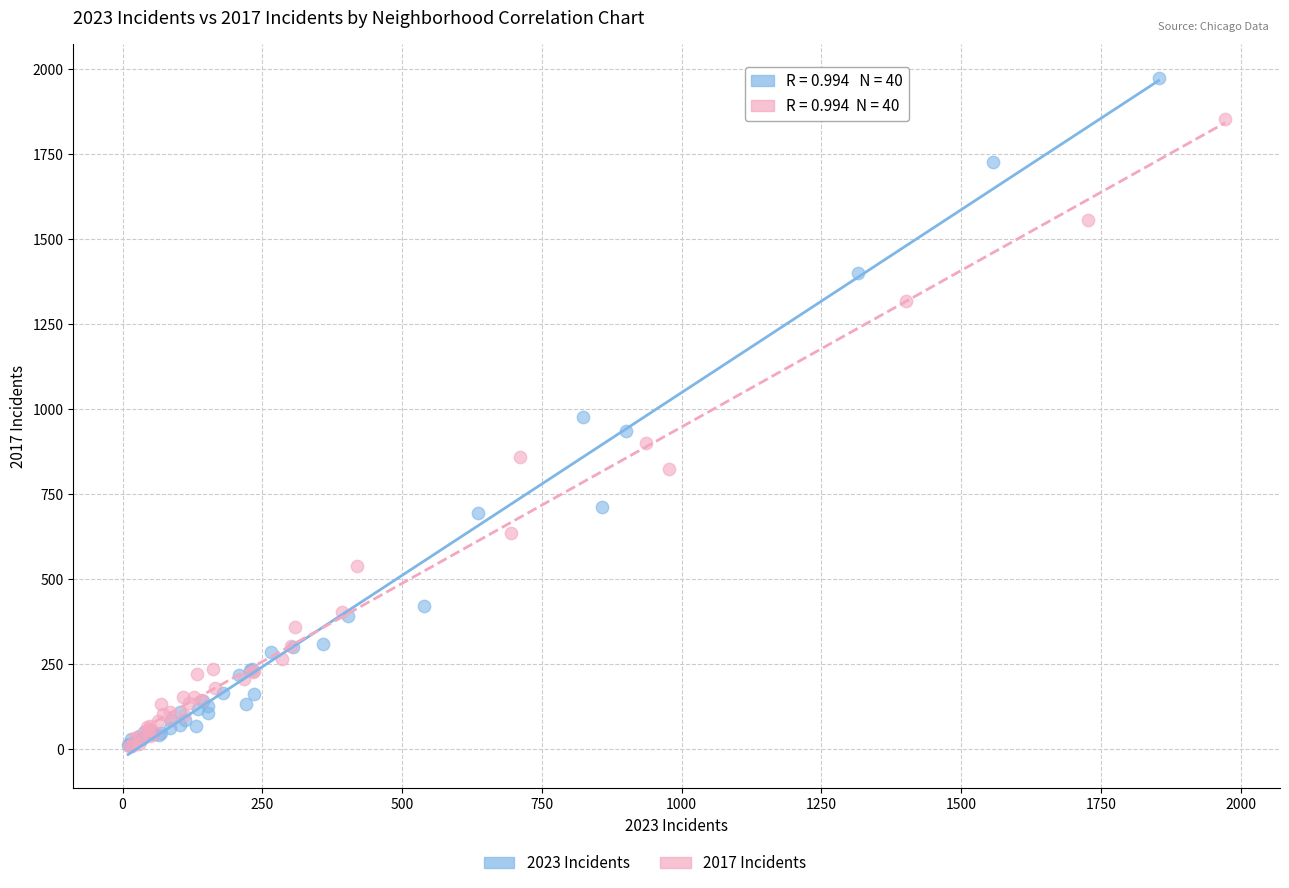

Which series reaches the maximum Y coordinate?

2023 Incidents